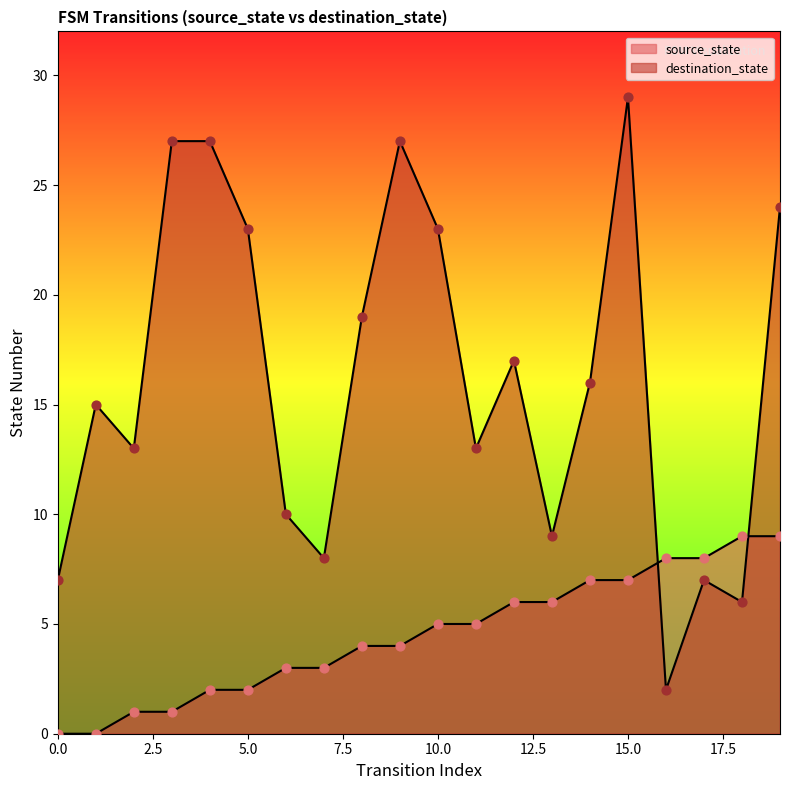

Which series has the largest total across all categories?

destination_state